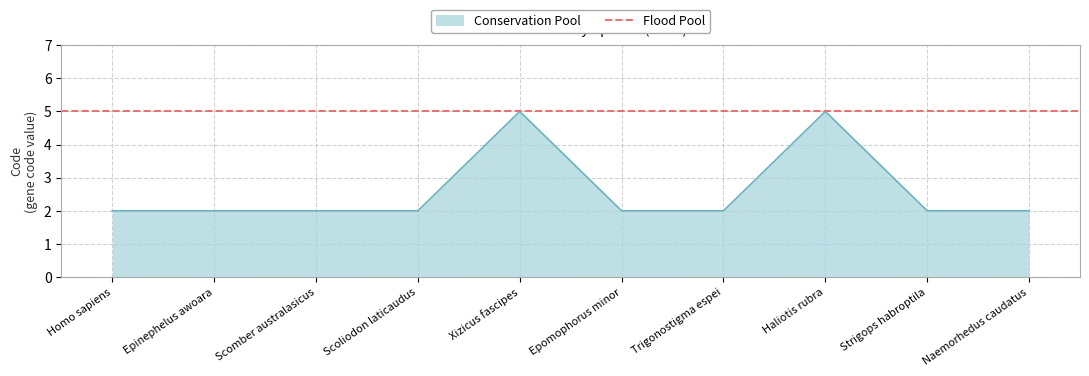

What is the label of the 6th point from the left?

Epomophorus minor